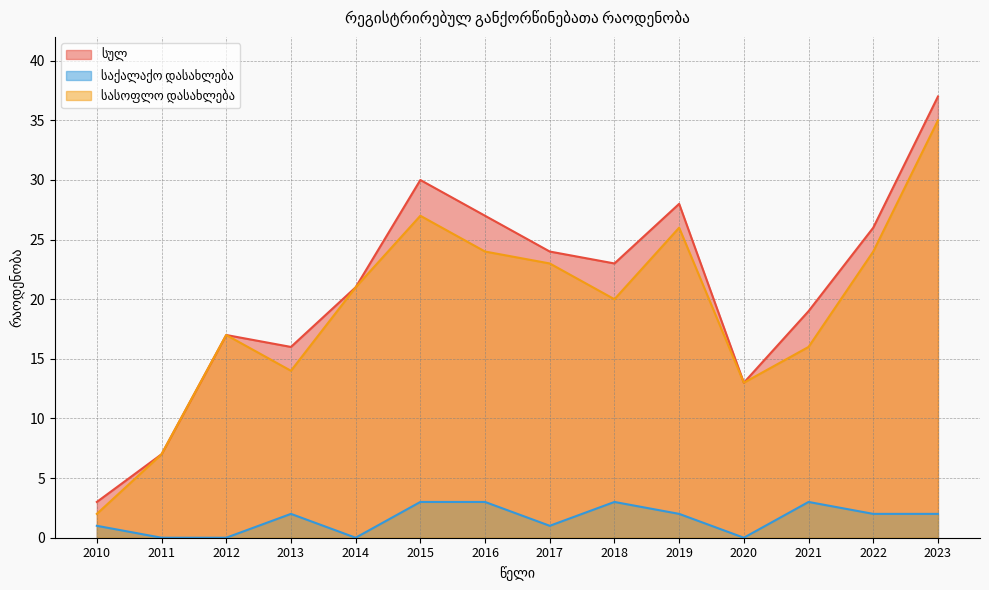

Which category has the lowest value across all series?

2011